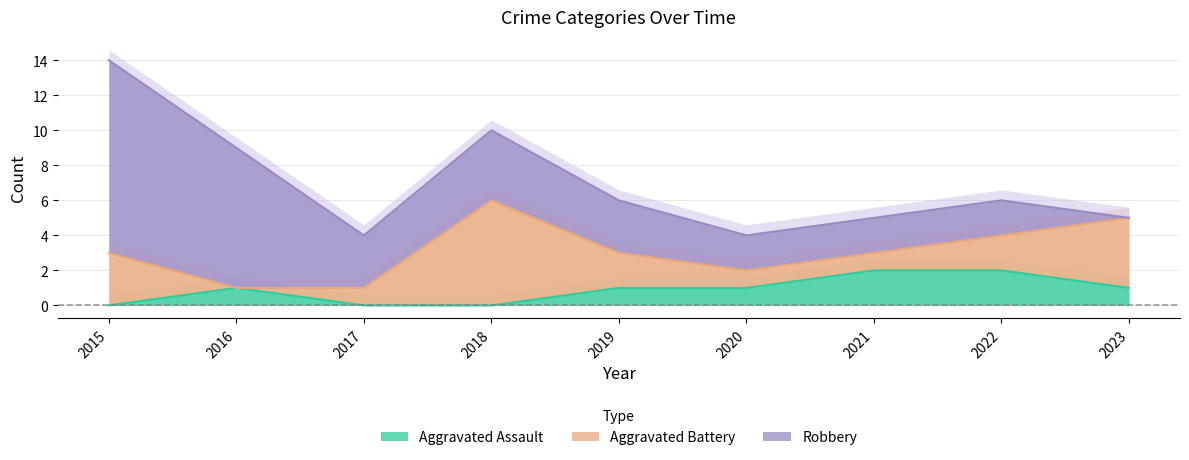

At which label does Aggravated Assault first exceed 1?

2021